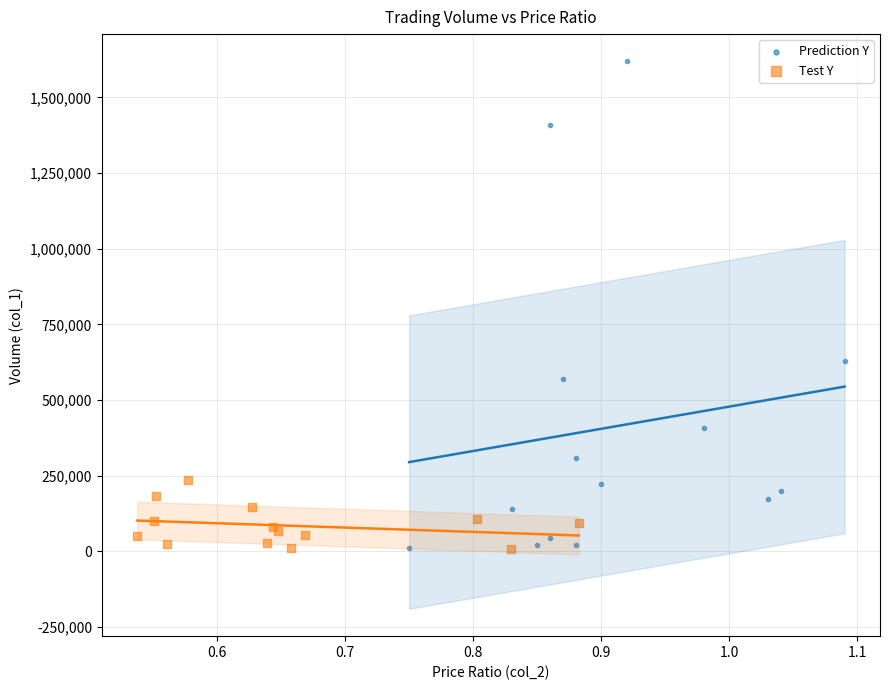

Which series contains the highest Y value?

Prediction Y